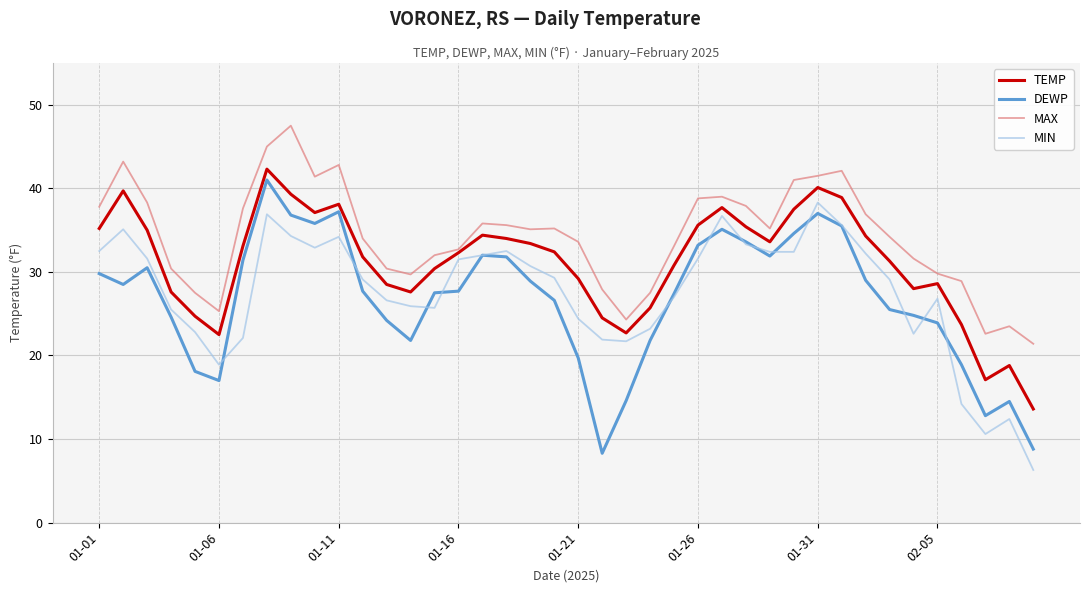

True or false: MIN and MAX cross at least once.

False